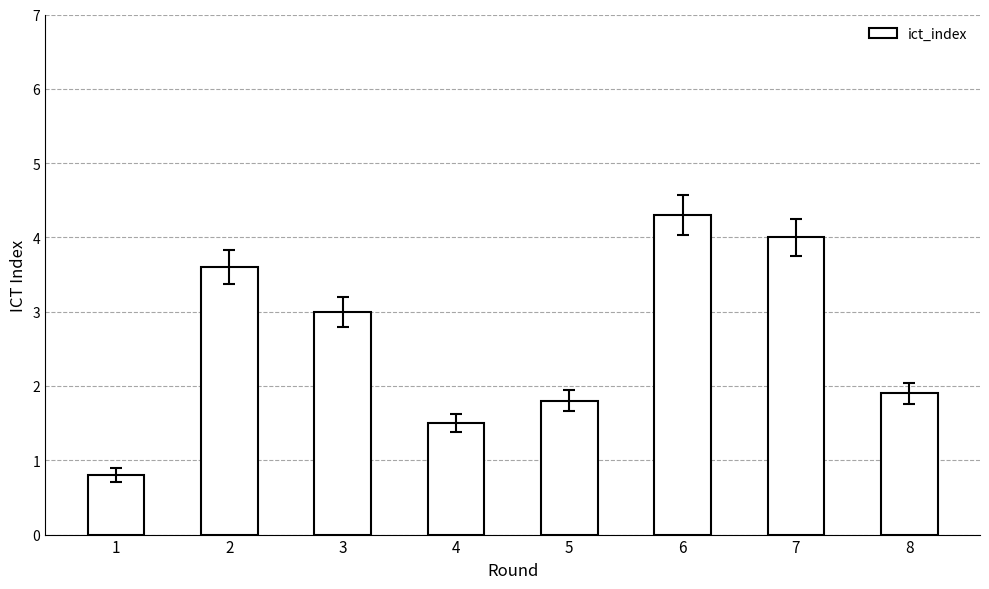

Reading left to right, extract all data points from this chart.

0.8	3.6	3.0	1.5	1.8	4.3	4.0	1.9